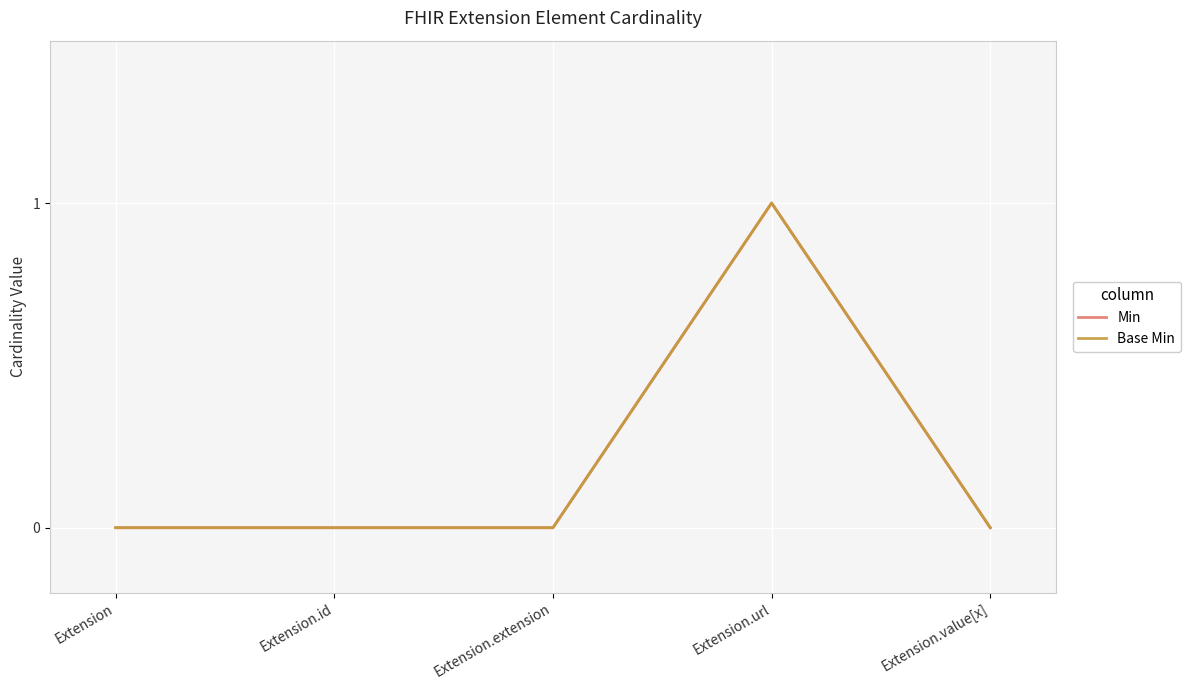

The Base Min series shows 1 at Extension.url. True or false?

True